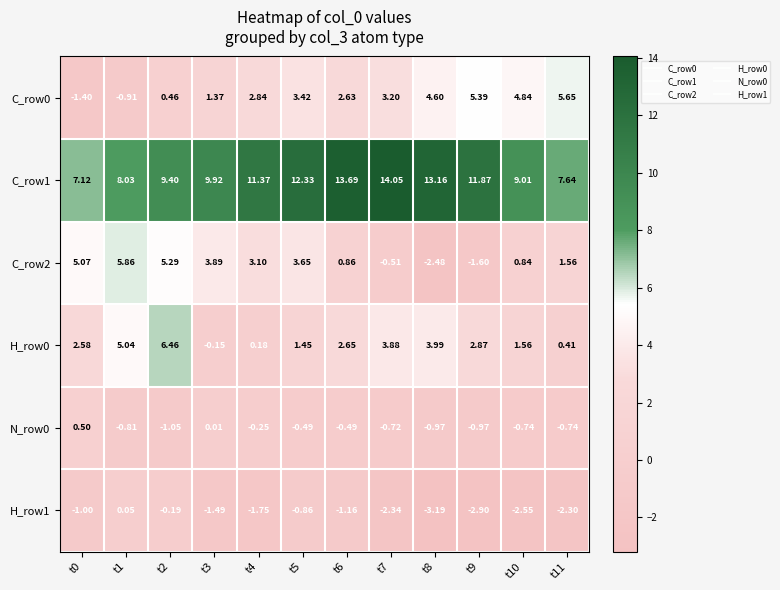

Is the value of N_row0 at t11 greater than the value of C_row1 at t11?

No